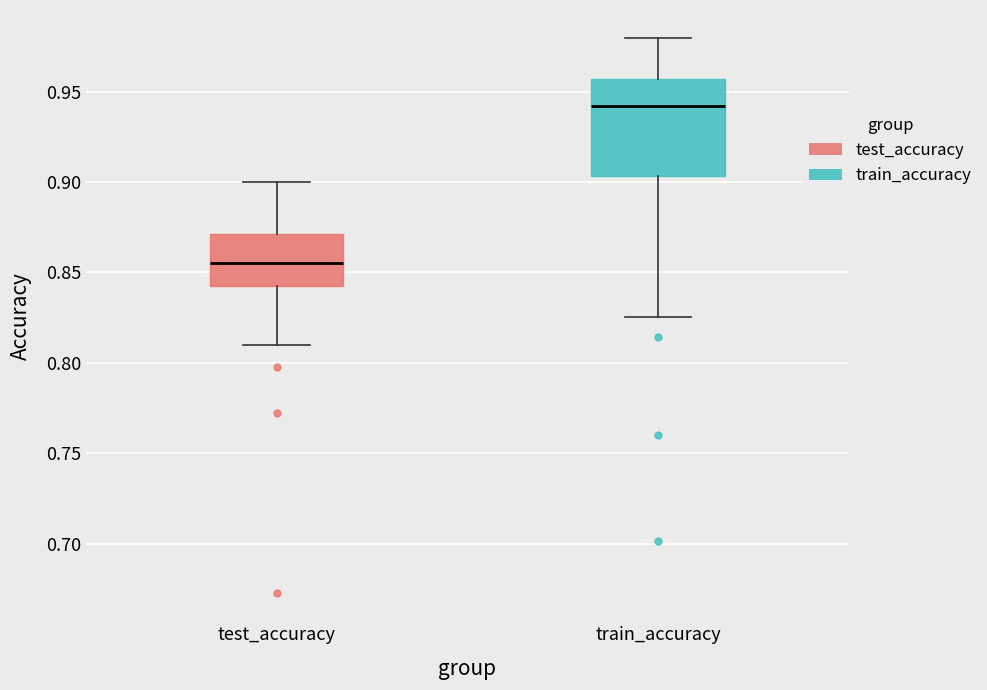

Which box is the tallest, from its lower edge to its upper edge?

train_accuracy